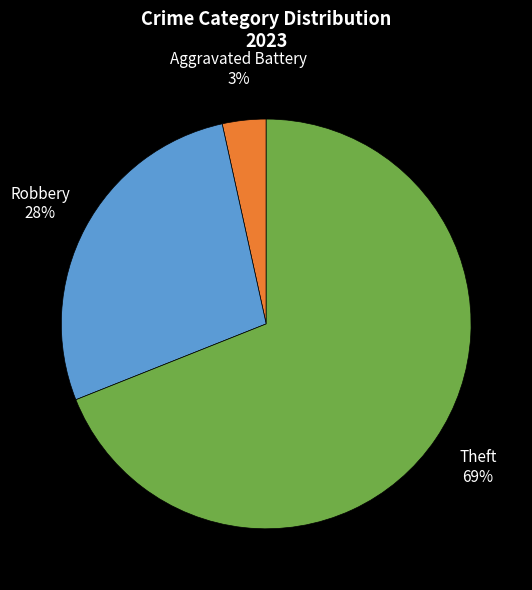

What is the ratio of the value at Theft to the value at Robbery?

2.5